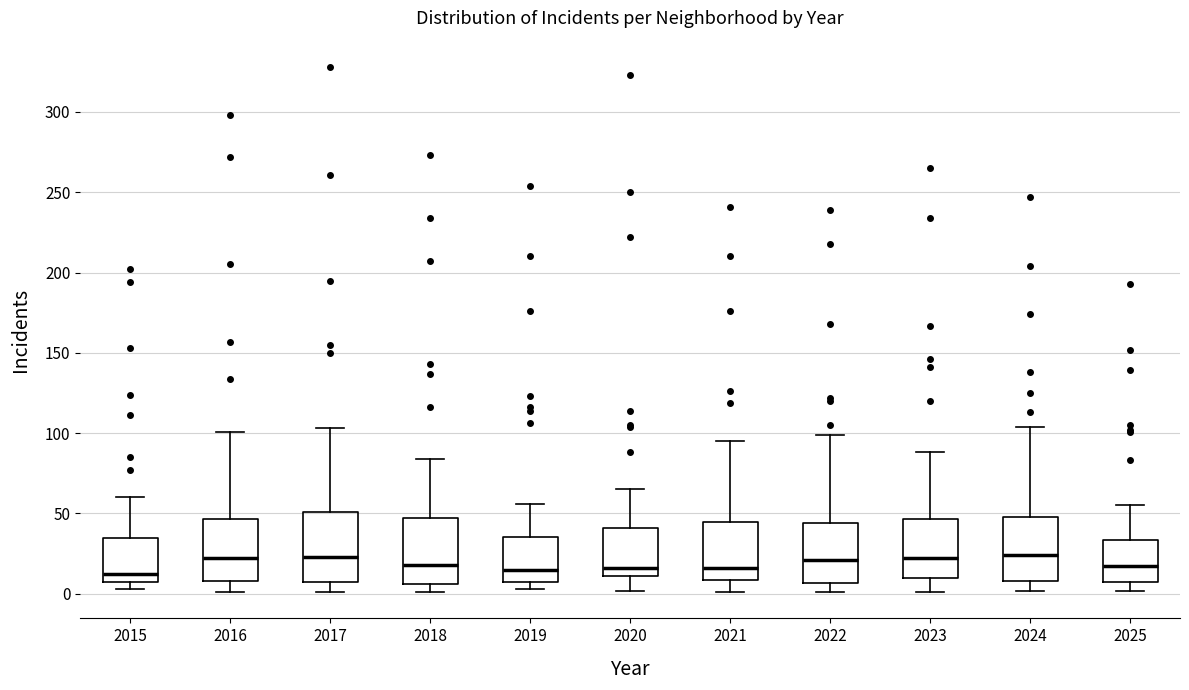

Reading left to right, read every box against the y-axis: the position of its median line, the range the box covers, and the ends of its whiskers. The values are not printed on the chart, so give them approximately, as read against the axis.

2015: median 10, box 5 to 35, whiskers 5 (just below the box's lower edge) to 60
2016: median 20, box 10 to 45, whiskers 0 to 100
2017: median 25, box 5 to 50, whiskers 0 to 105
2018: median 20, box 5 to 45, whiskers 0 to 85
2019: median 15, box 5 to 35, whiskers 5 (just below the box's lower edge) to 55
2020: median 15, box 10 to 40, whiskers 0 to 65
2021: median 15, box 10 to 45, whiskers 0 to 95
2022: median 20, box 5 to 45, whiskers 0 to 100
2023: median 20, box 10 to 45, whiskers 0 to 90
2024: median 25, box 10 to 50, whiskers 0 to 105
2025: median 15, box 5 to 35, whiskers 0 to 55